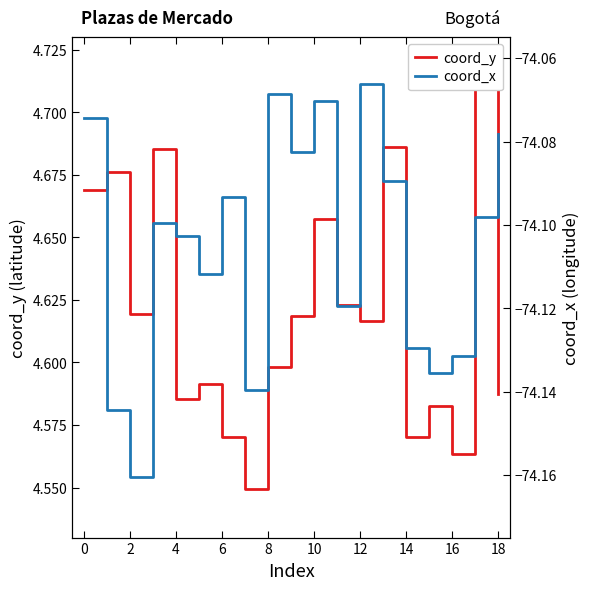

Is this an area chart (filled region under the line)?

No